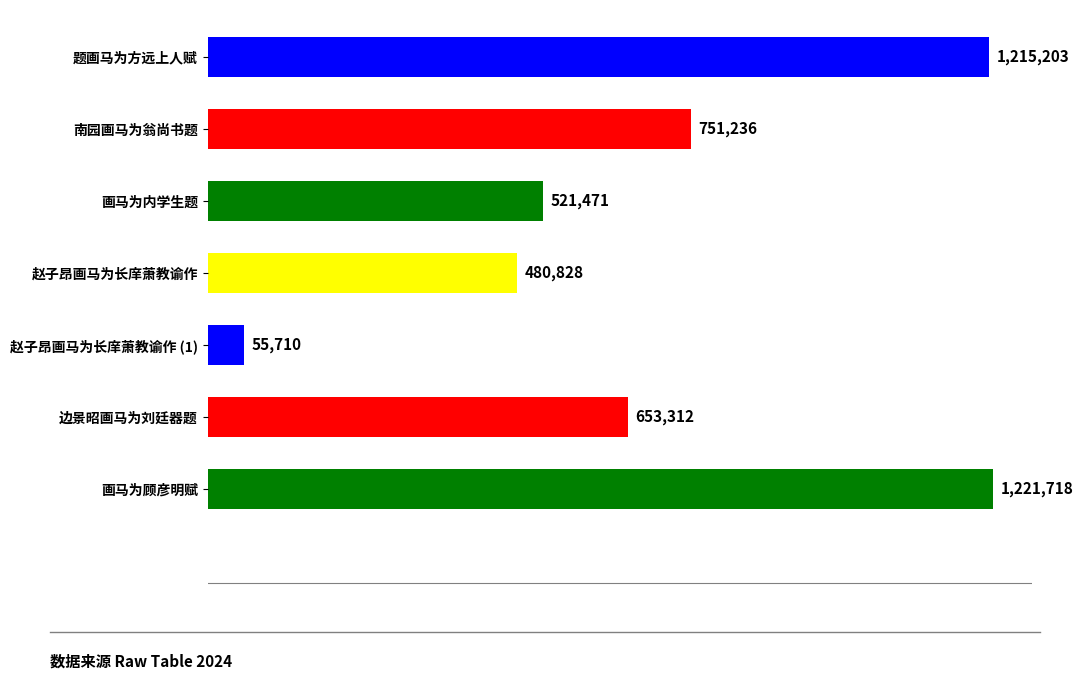

What is the difference between the second highest and minimum values?

1159493